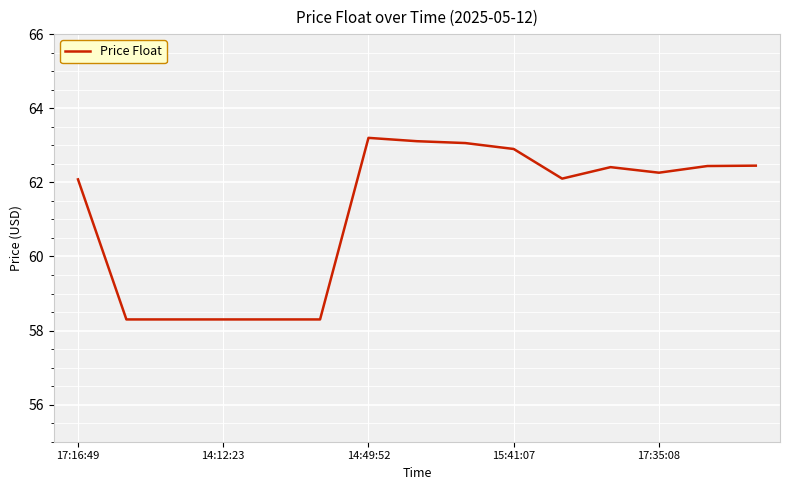

What is the smallest value displayed?

58.3